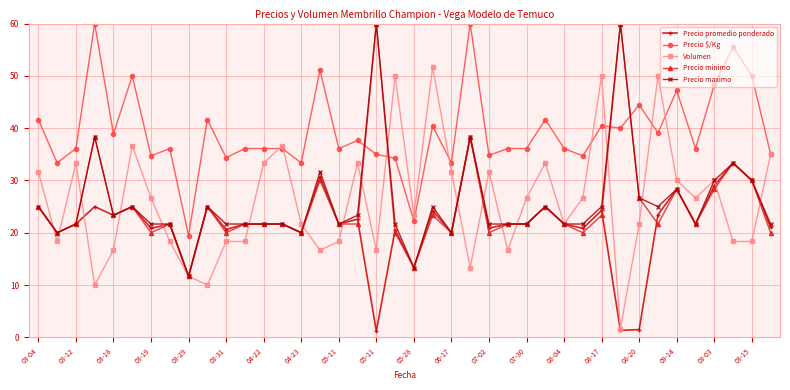

What is the minimum value shown in the chart?

1.2